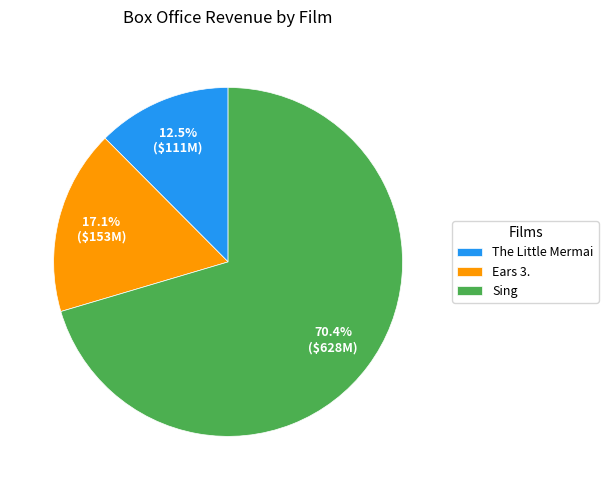

To the nearest percent, what portion does Sing represent?

70%